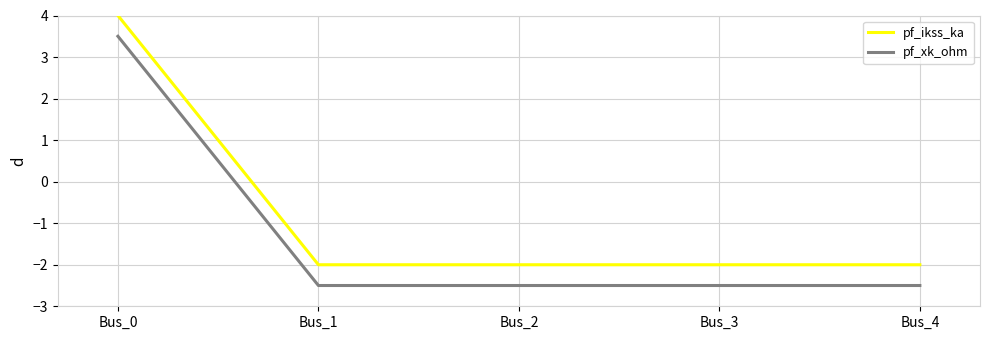

True or false: pf_xk_ohm and pf_ikss_ka cross at least once.

False